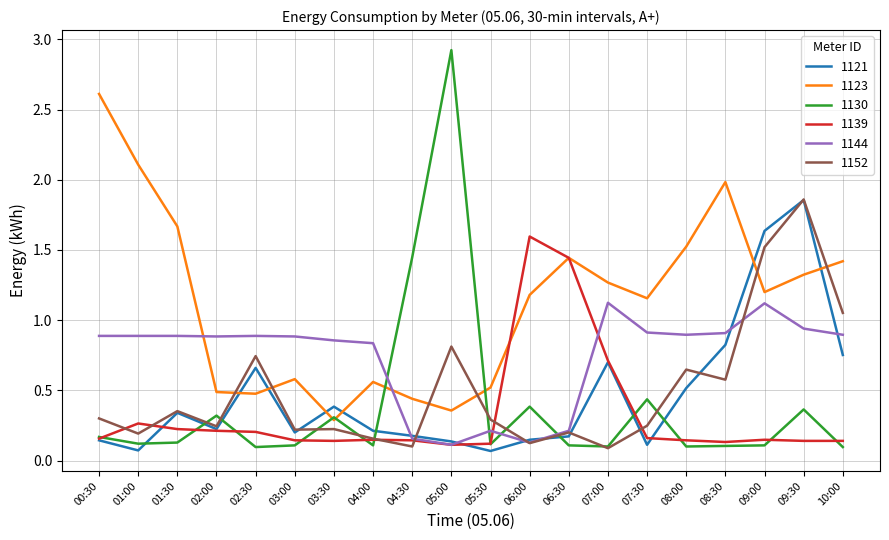

Which series changed the most between 00:30 and 08:00?

1123